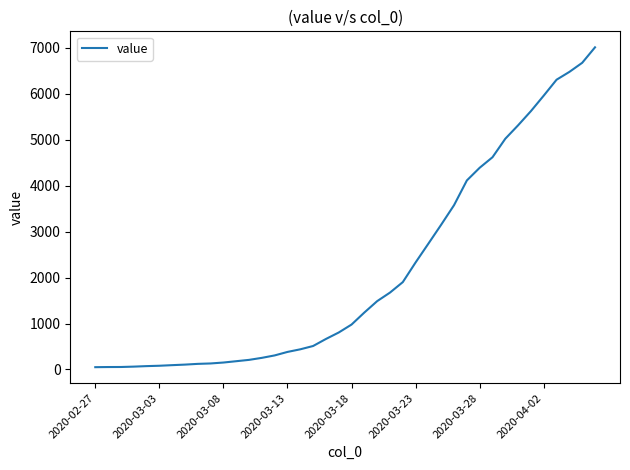

What is the greatest value displayed?

7014